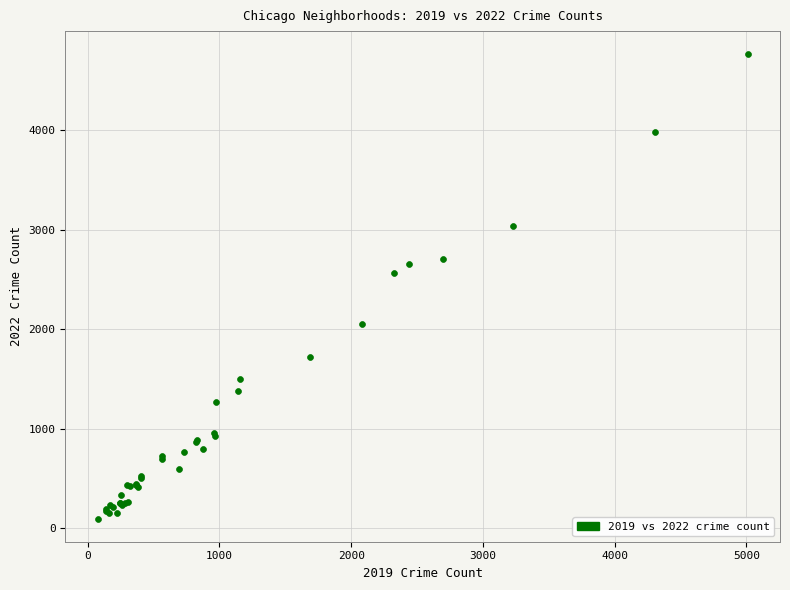

What Y value in the scatter plot is closest to 2430?

2566